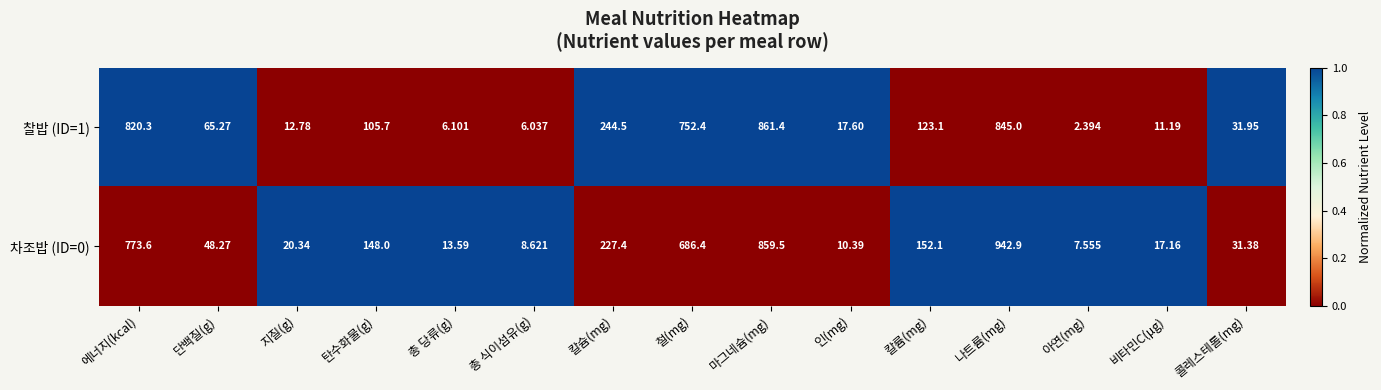

Which series has the largest total across all categories?

차조밥 (ID=0)